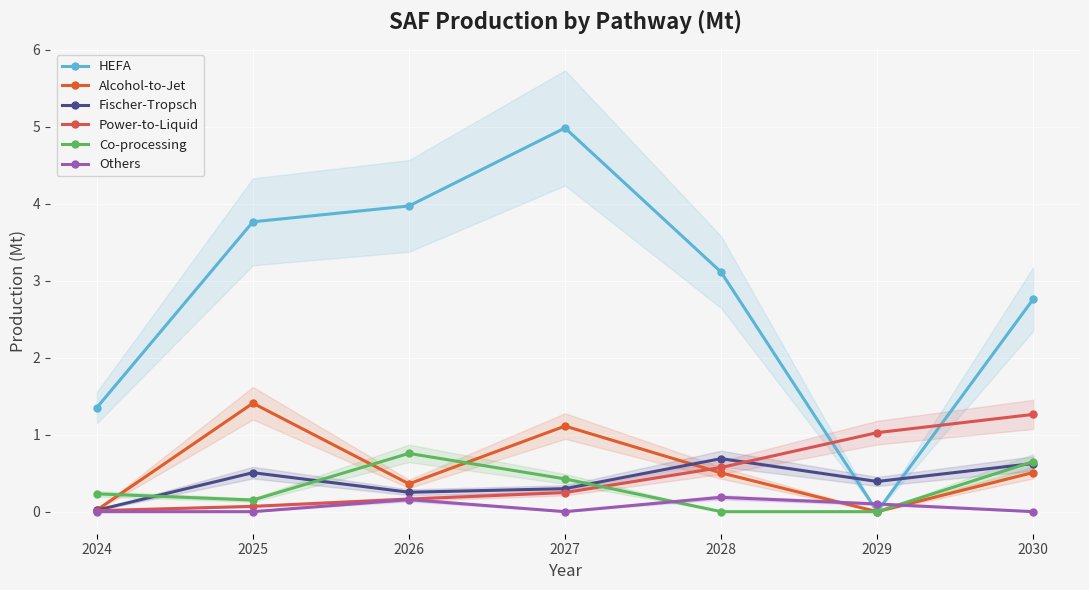

Does the chart display data point markers on the line(s)?

Yes